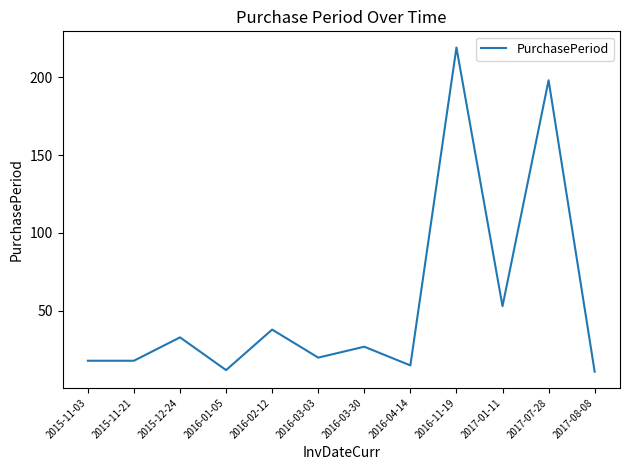

What is the difference between the maximum and minimum values?

208